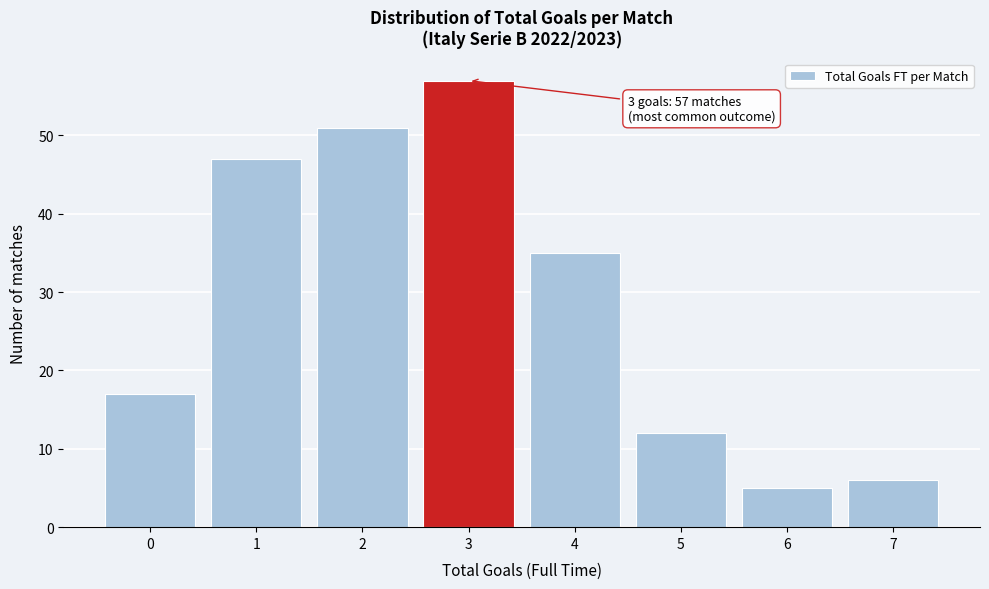

Over which range of the x-axis is the bar tallest?

2.5 to 3.5